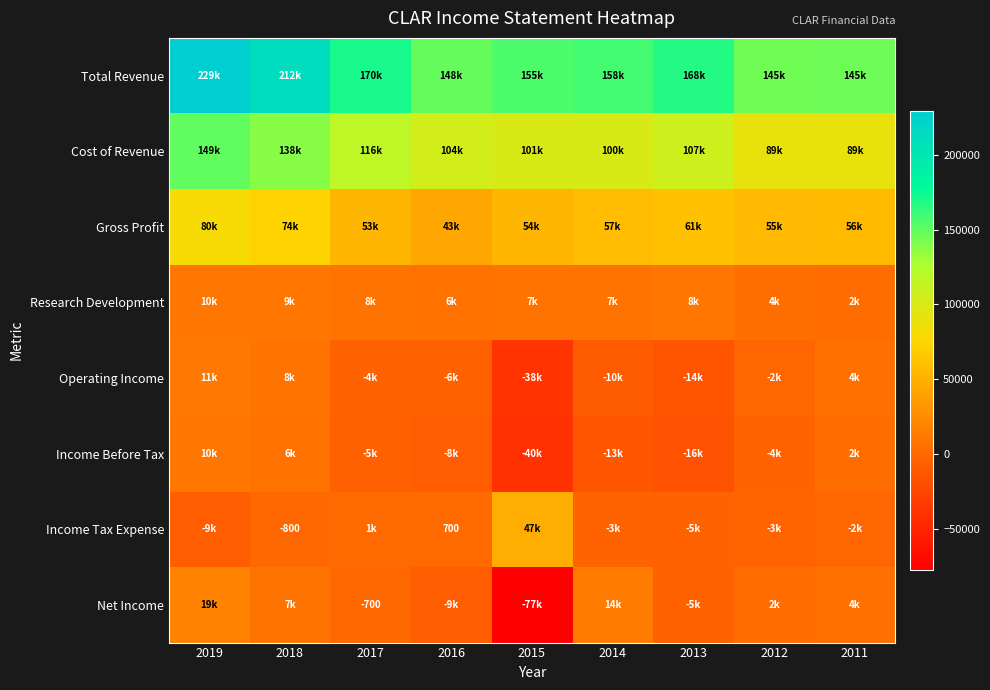

Which label corresponds to the smallest value in the chart?

2015